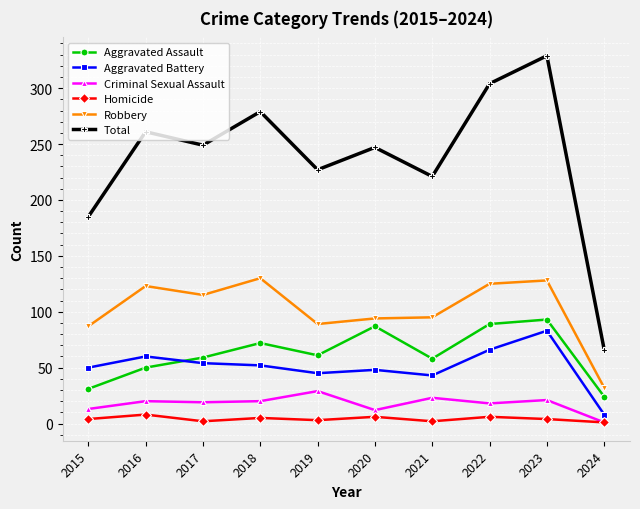

In Aggravated Battery, how many points are lower than both neighbors (excluding endpoints)?

2